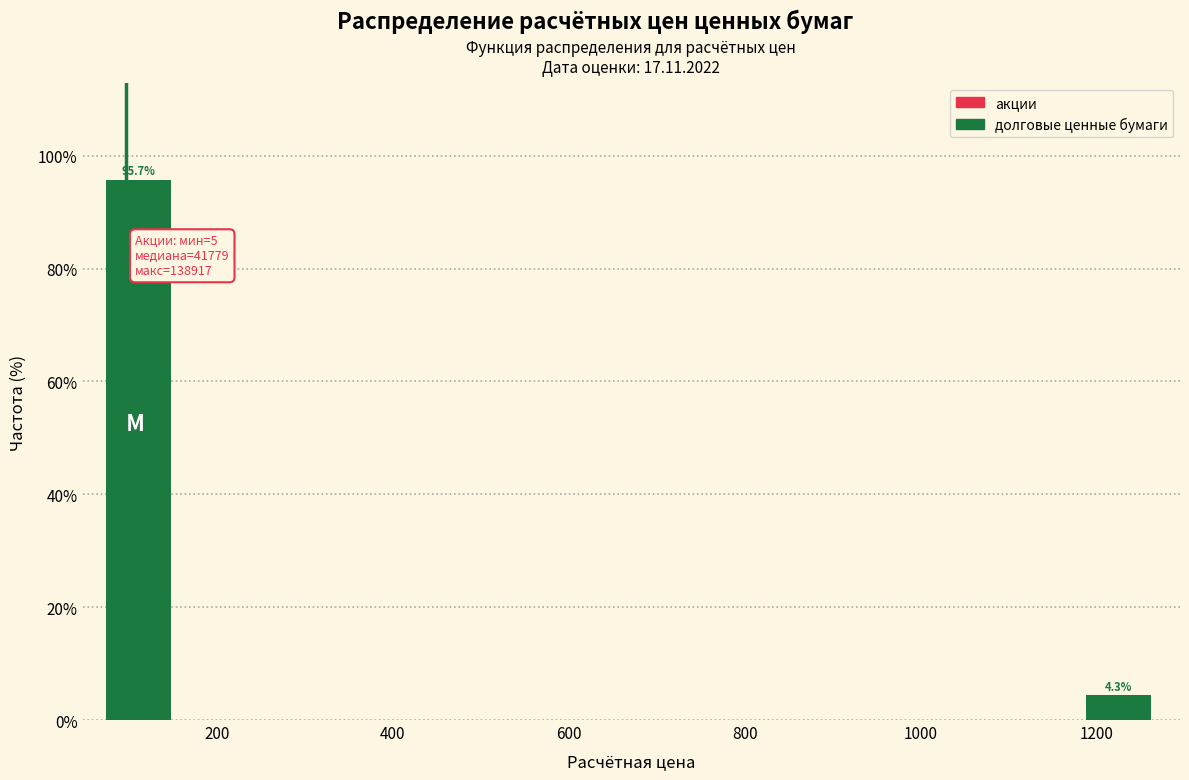

Over which range of the x-axis is the bar tallest?

40 to 180